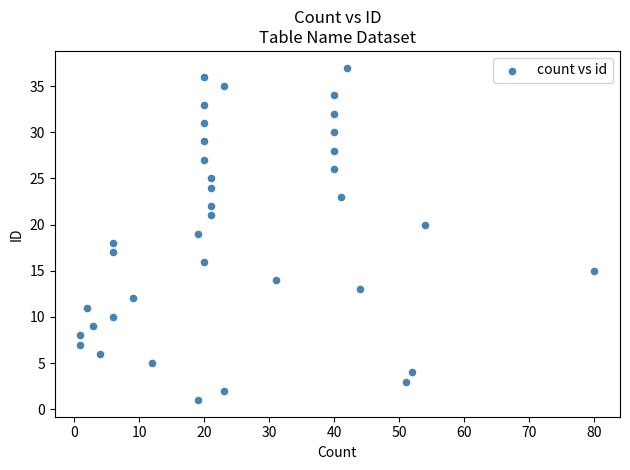

What is the range of X values (max minus min)?

79